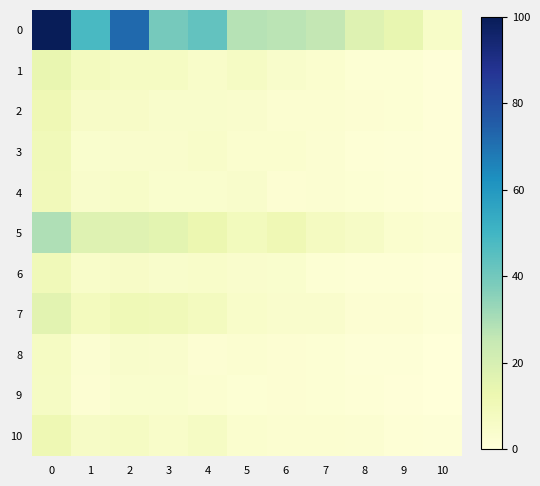

What is the total value across all series at 4?

98.2